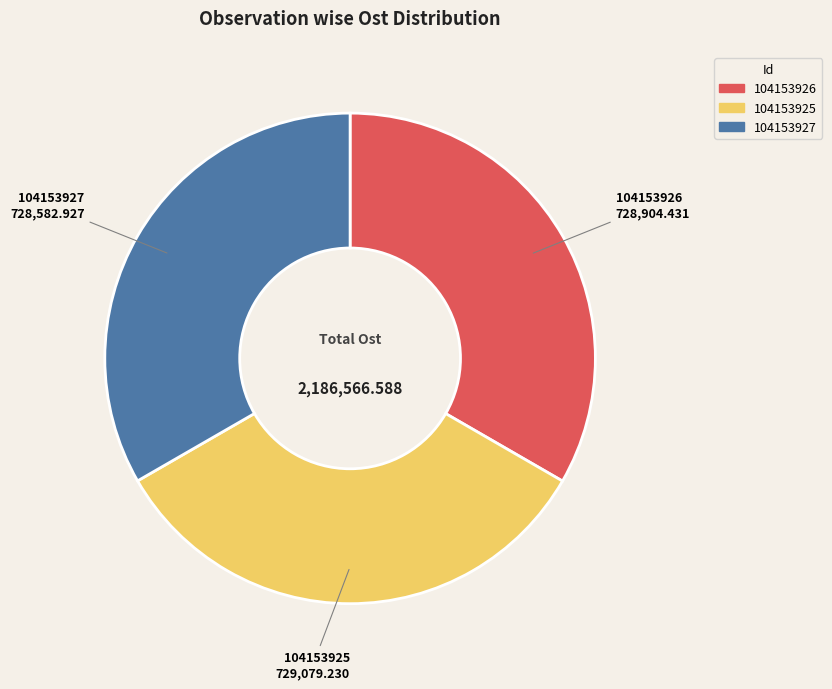

Is the sum of 104153926 and 104153925 greater than half?

Yes